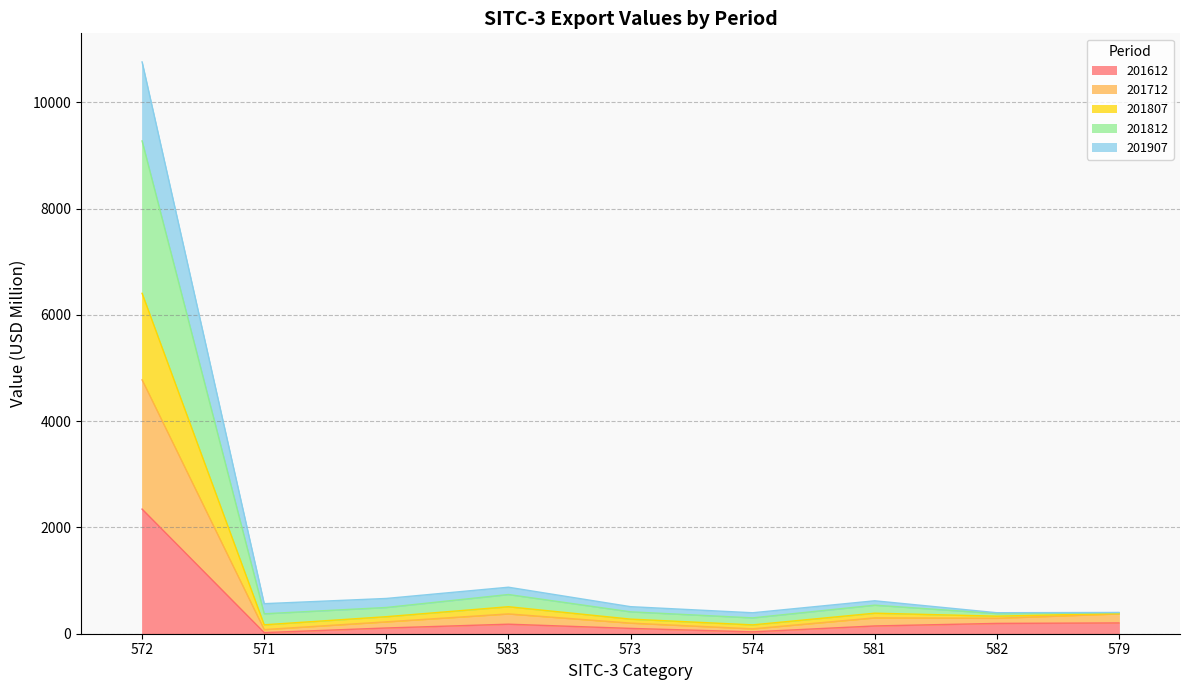

What is the approximate value of 201712 at 571?

168.0